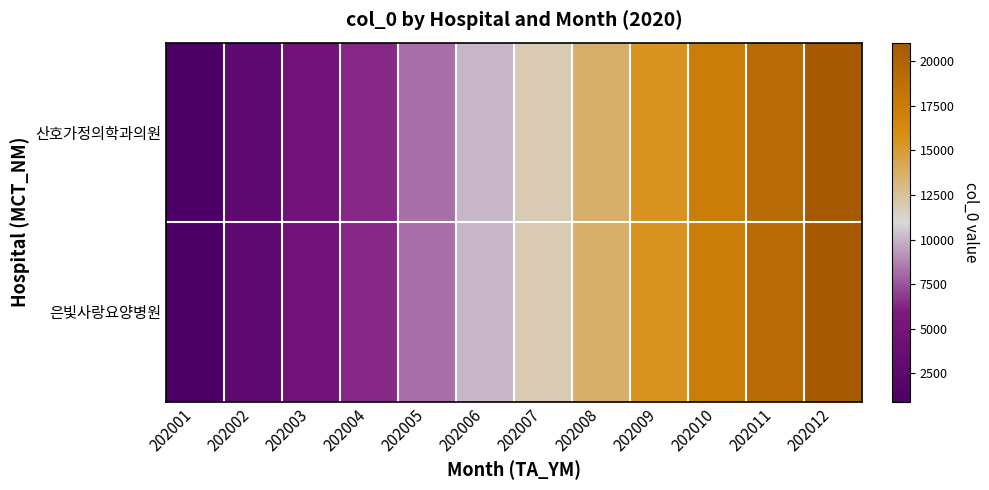

How many series are shown in this chart?

2